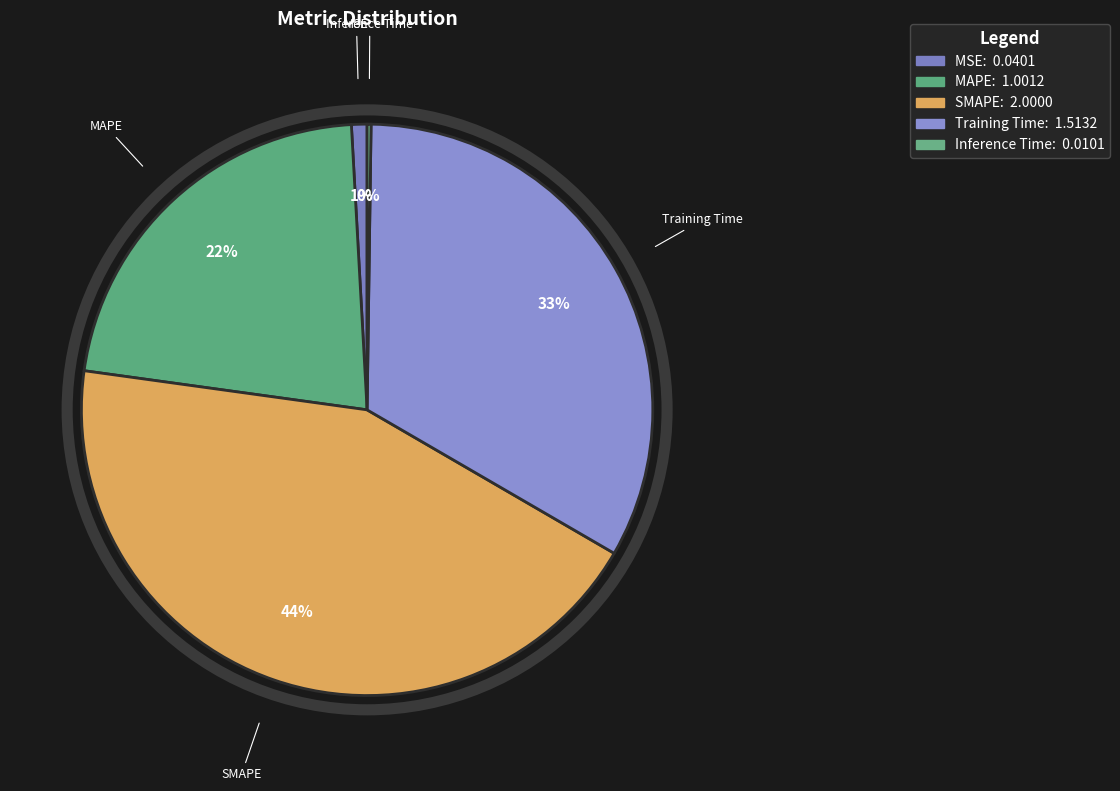

To the nearest percent, what is the difference between the largest and smallest slice percentages?

44%